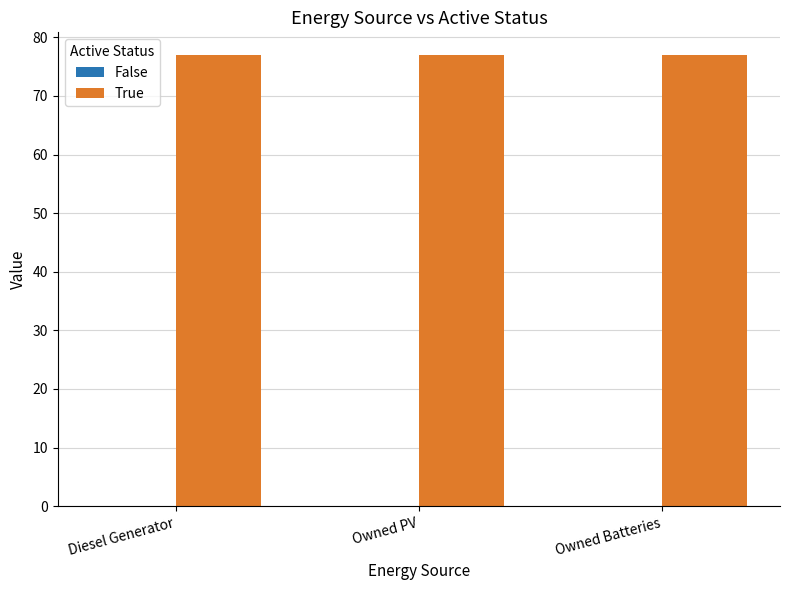

Reading right to left, extract all data points from this chart.

False: Owned Batteries=0	Owned PV=0	Diesel Generator=0
True: Owned Batteries=77	Owned PV=77	Diesel Generator=77